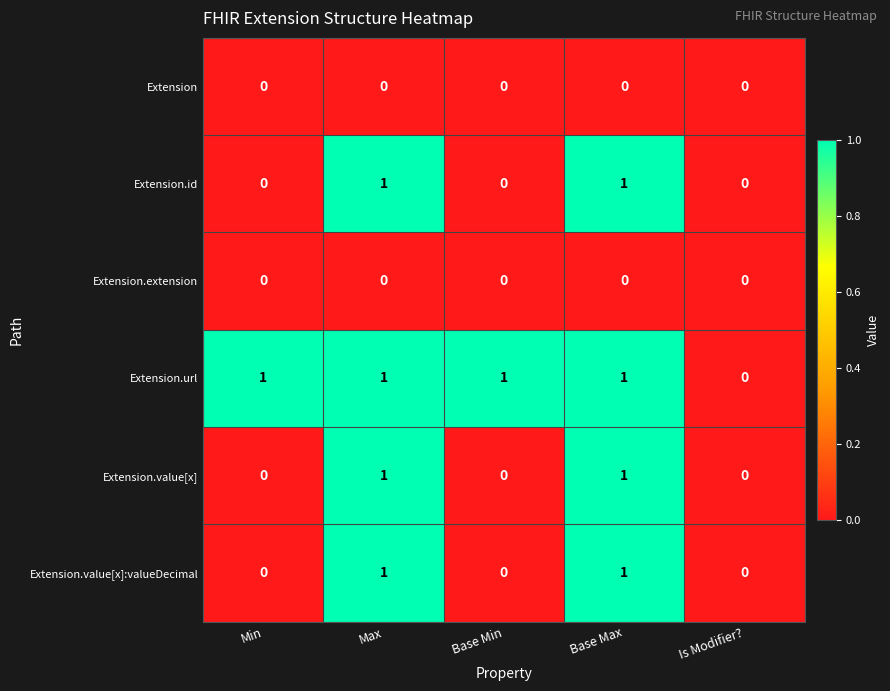

How many Extension.value[x] values are between 0 and 1?

5